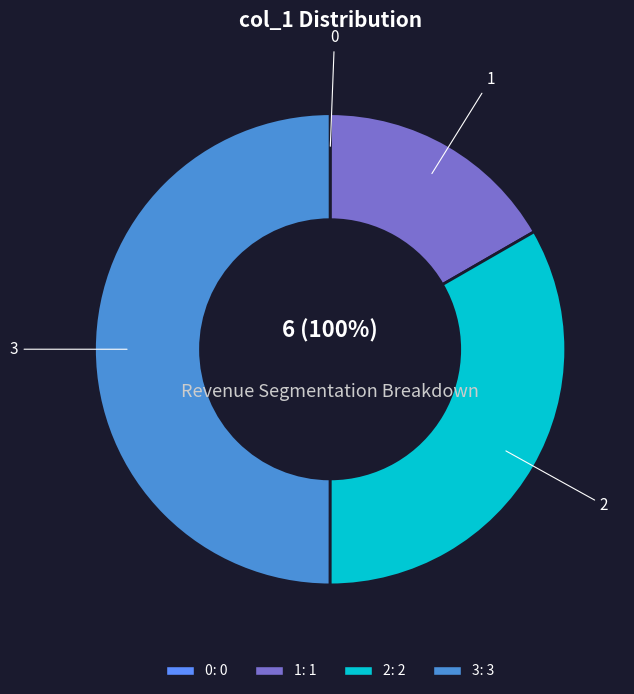

How many segments does this pie chart have?

4